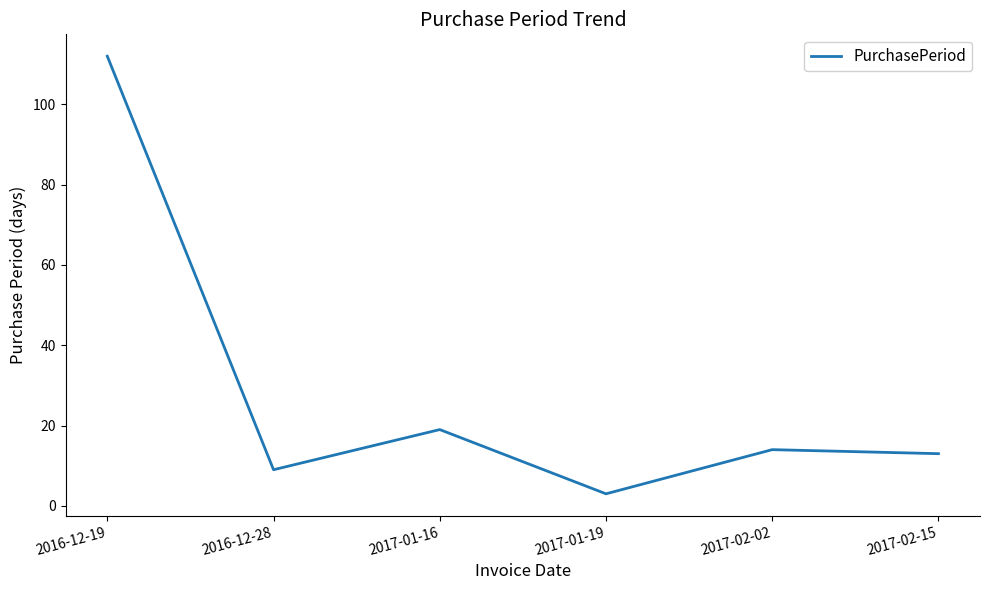

How many values are below 14?

3